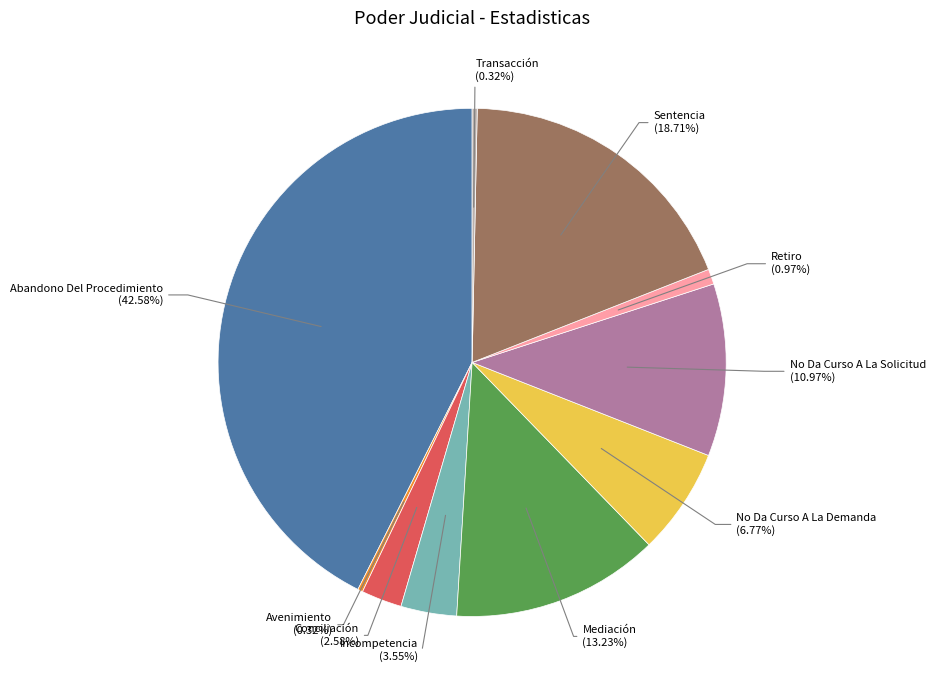

Does any single category account for the majority?

No